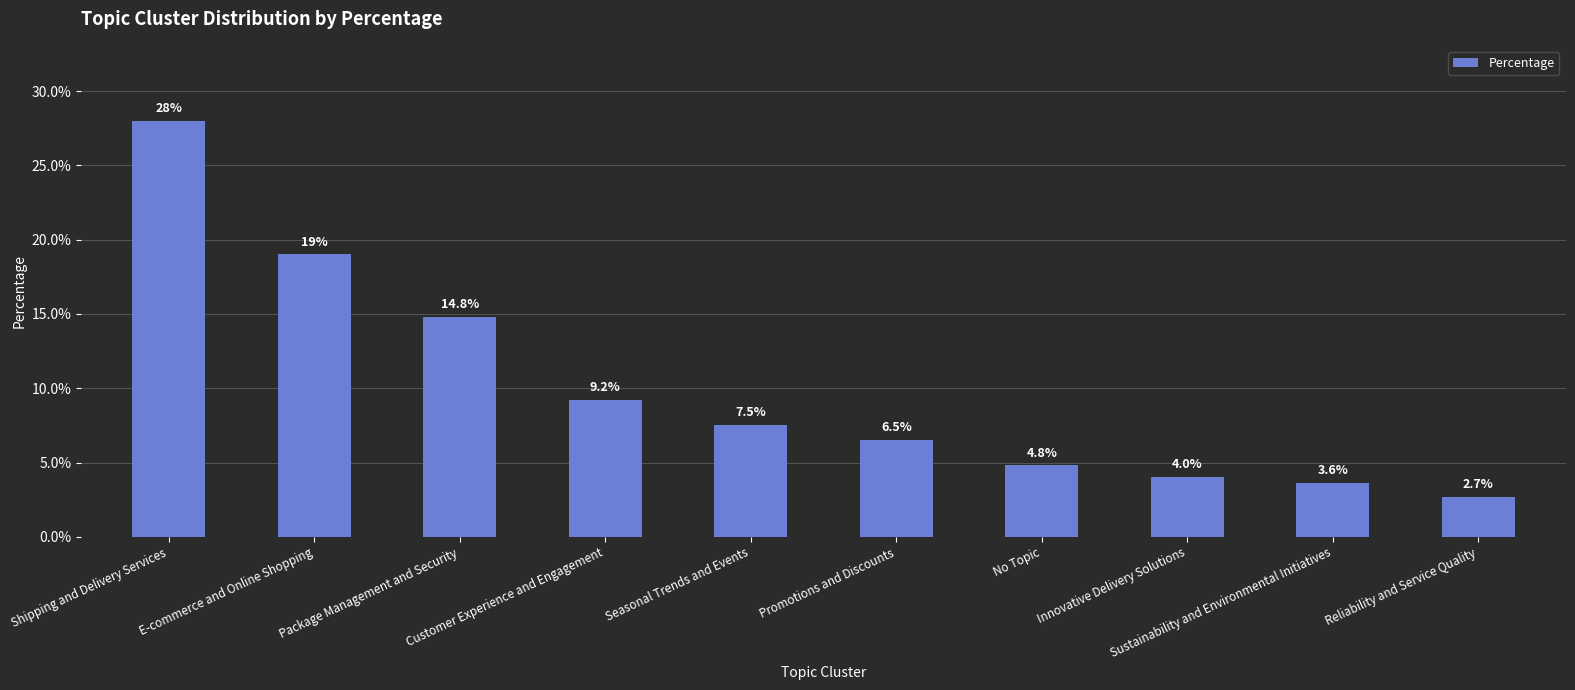

How many bars are there in total?

10